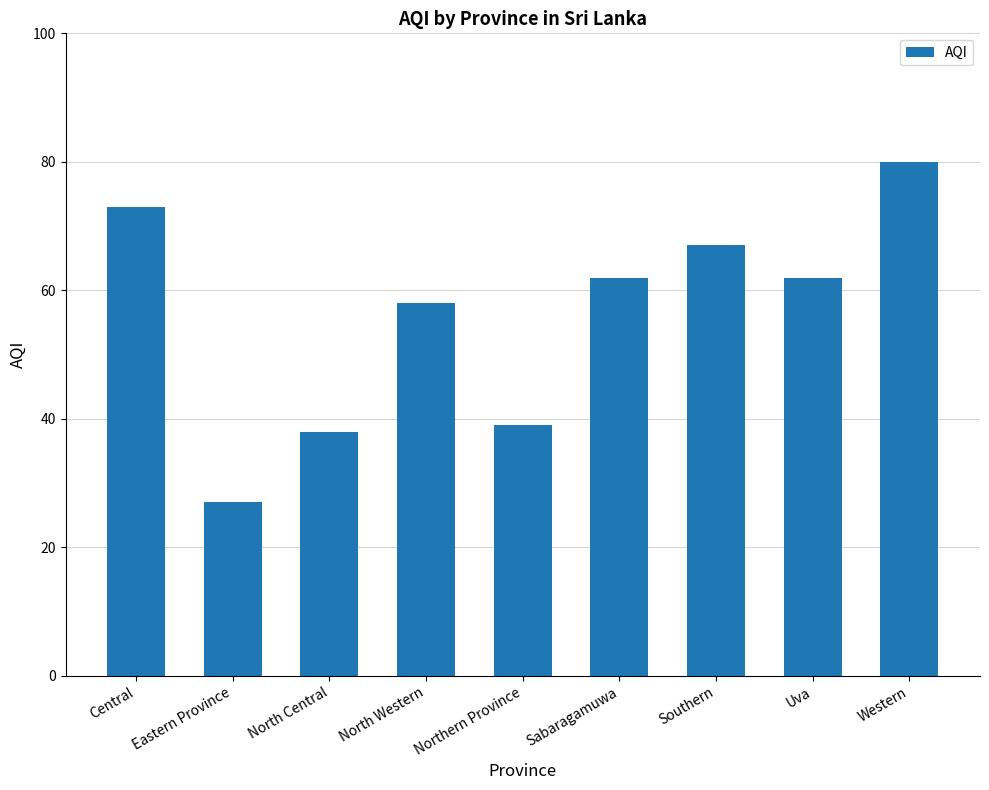

True or false: the data shows 115 at Southern.

False